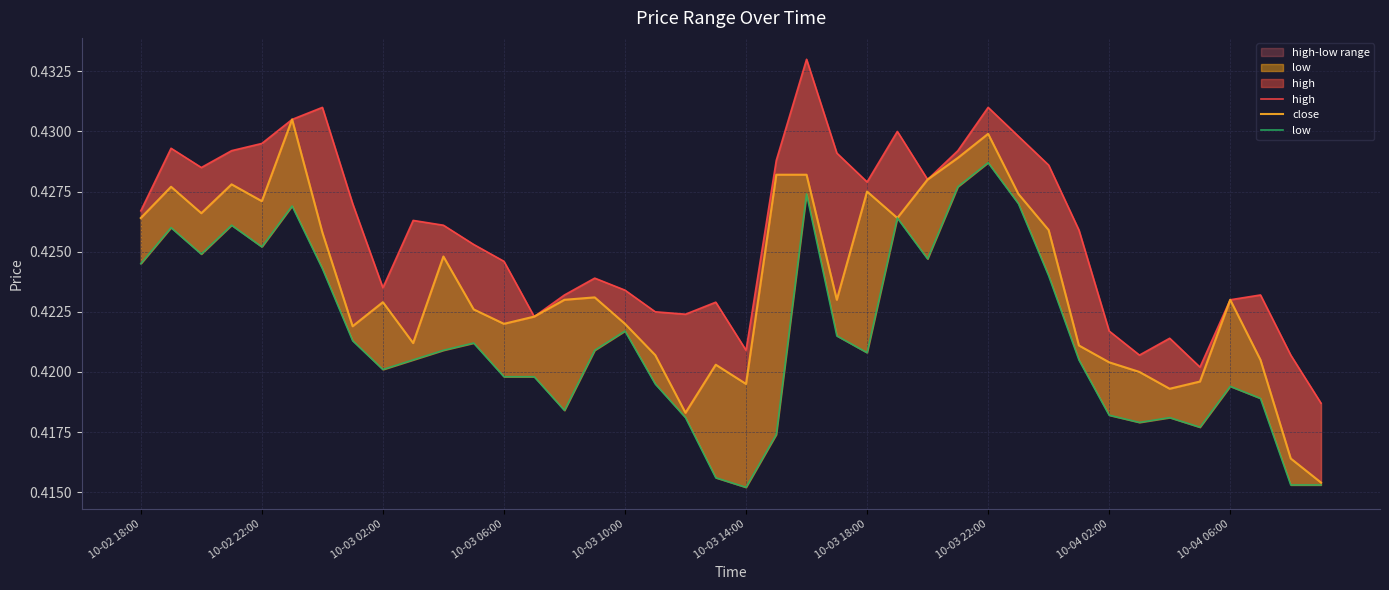

List the series in order of their peak value, lowest first.

low, close, high